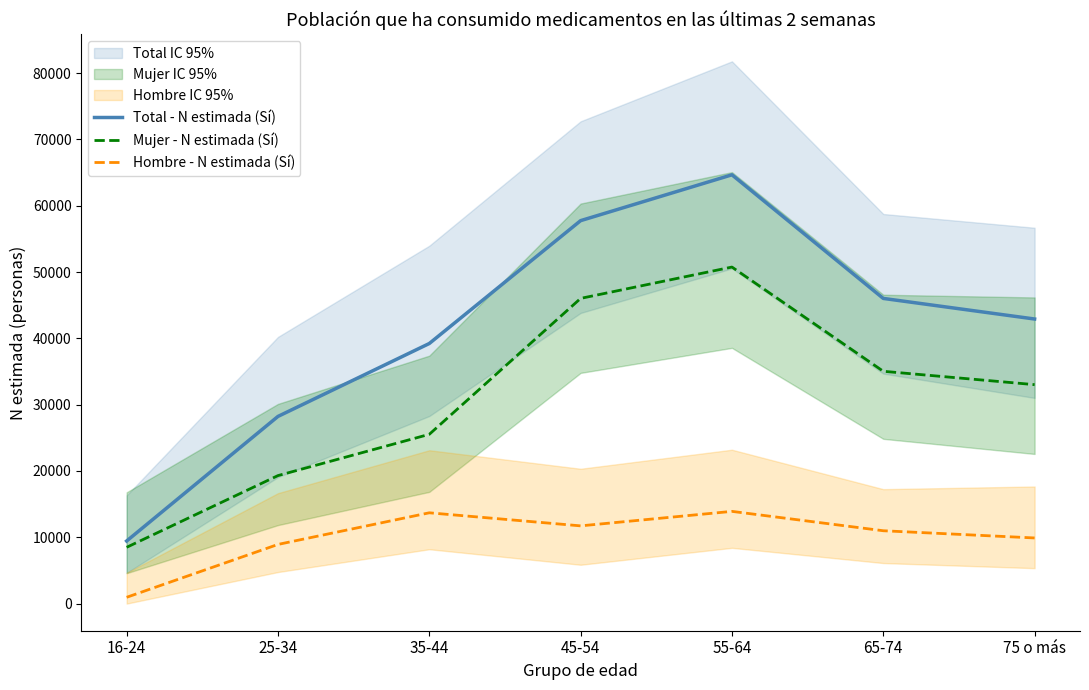

Where is Total - N estimada (Sí) nearest to the value 37056?

35-44